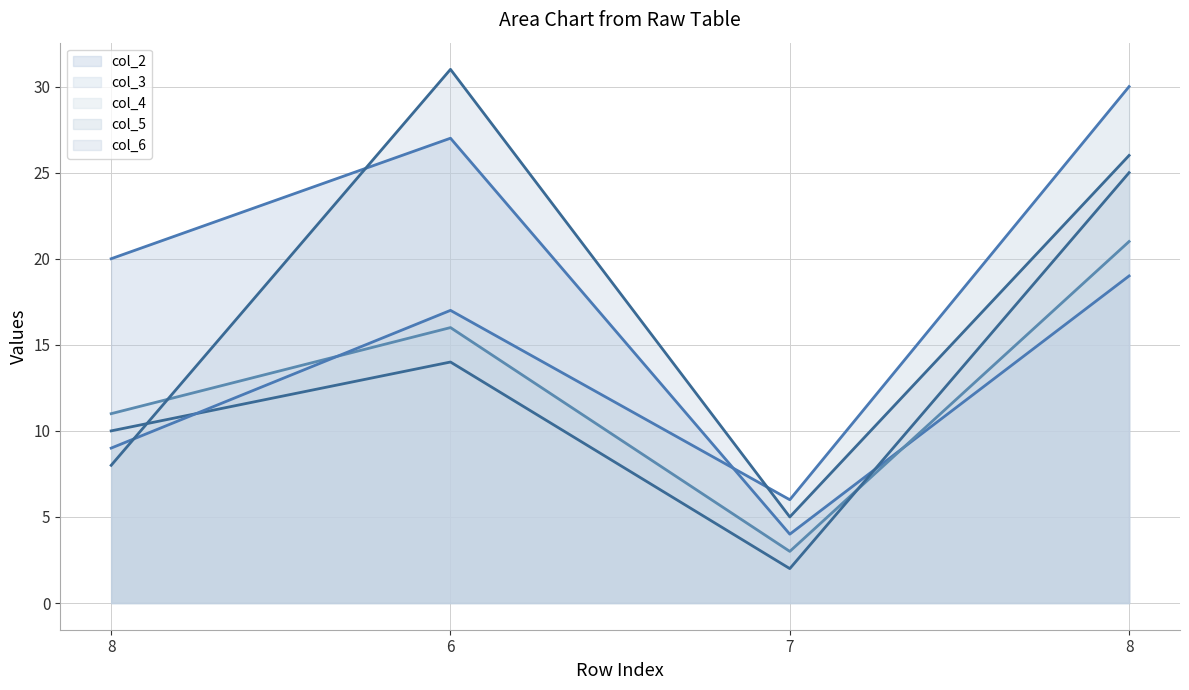

Is it true that col_5 equals 7 at 8?

False